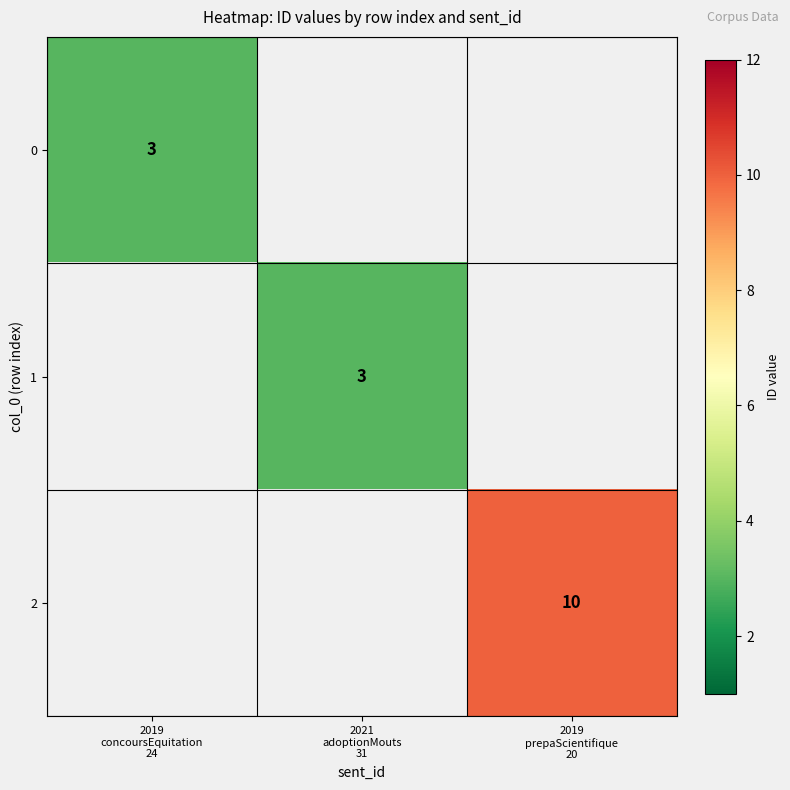

Between 2019
concoursEquitation
24 and 2019
prepaScientifique
20, which is larger?

2019
prepaScientifique
20